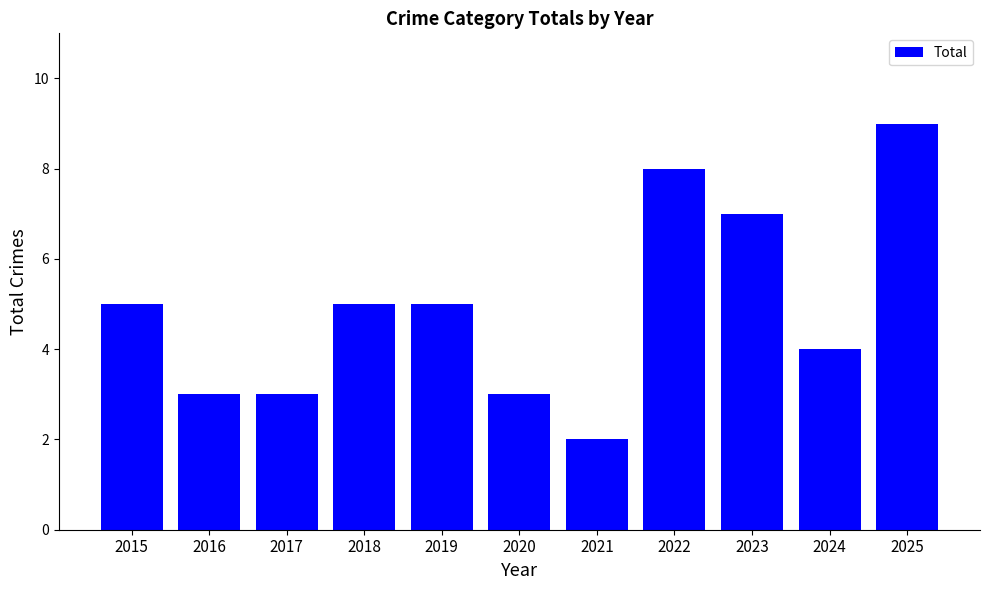

The value at 2022 is 13. True or false?

False